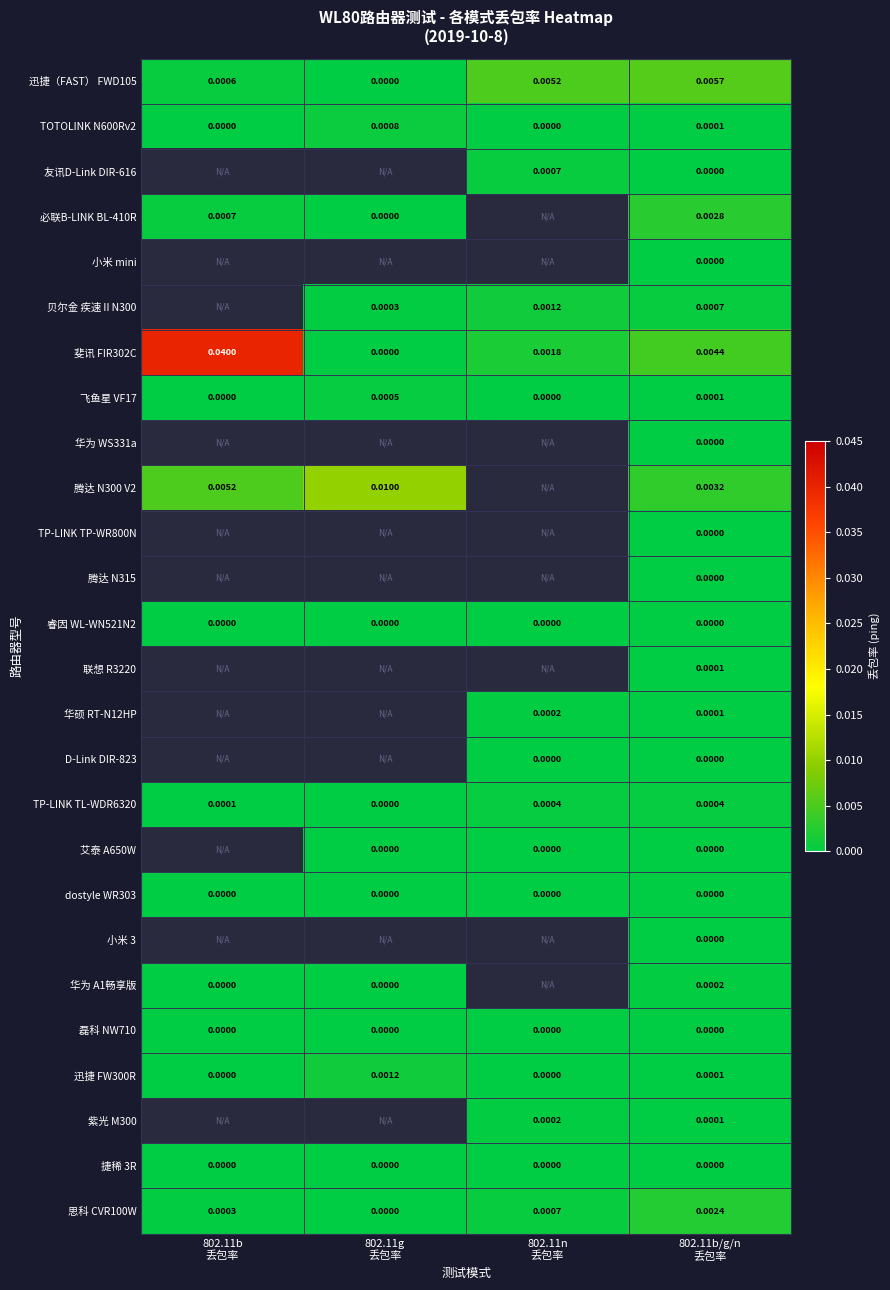

At how many categories does at least one series exceed 0?

4